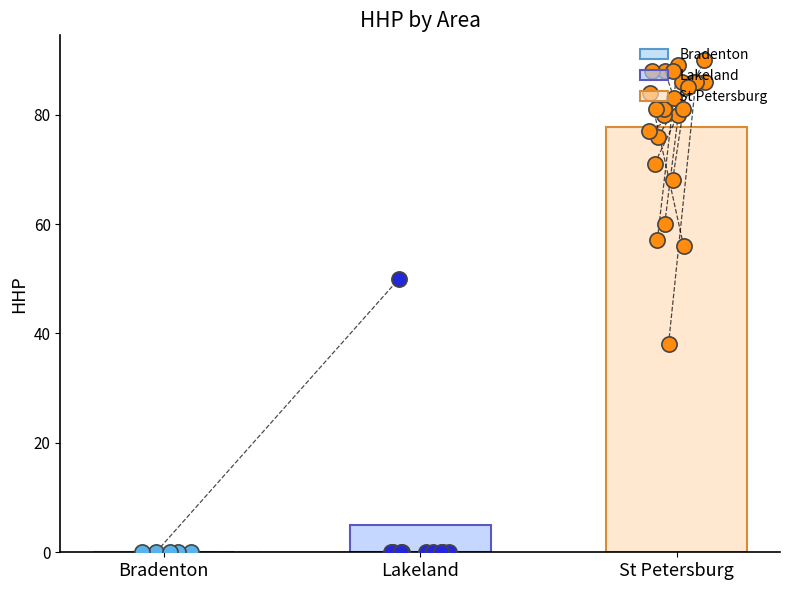

Which series contains the highest Y value?

St Petersburg